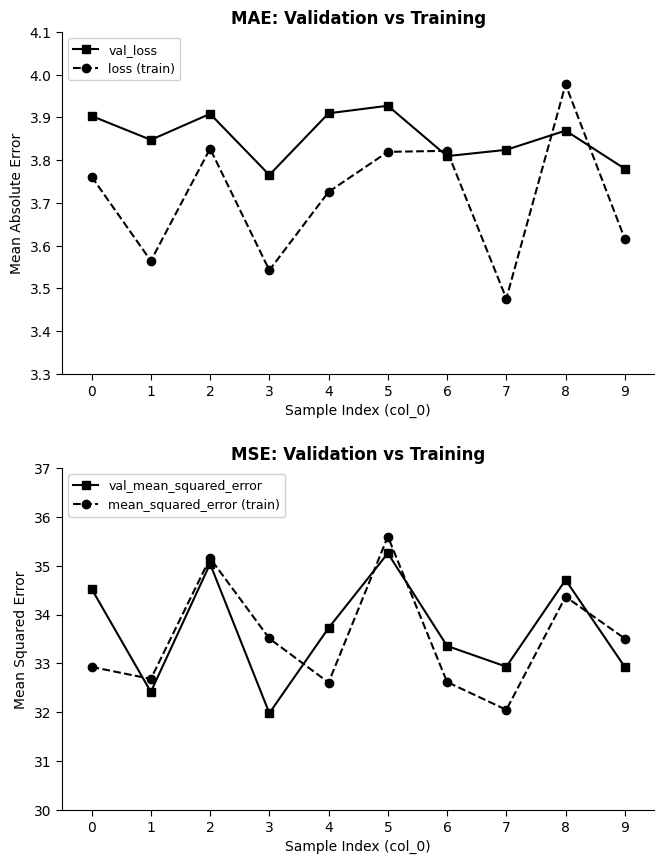

What is the difference between the mean_squared_error (train) values at 2 and 1?

2.5